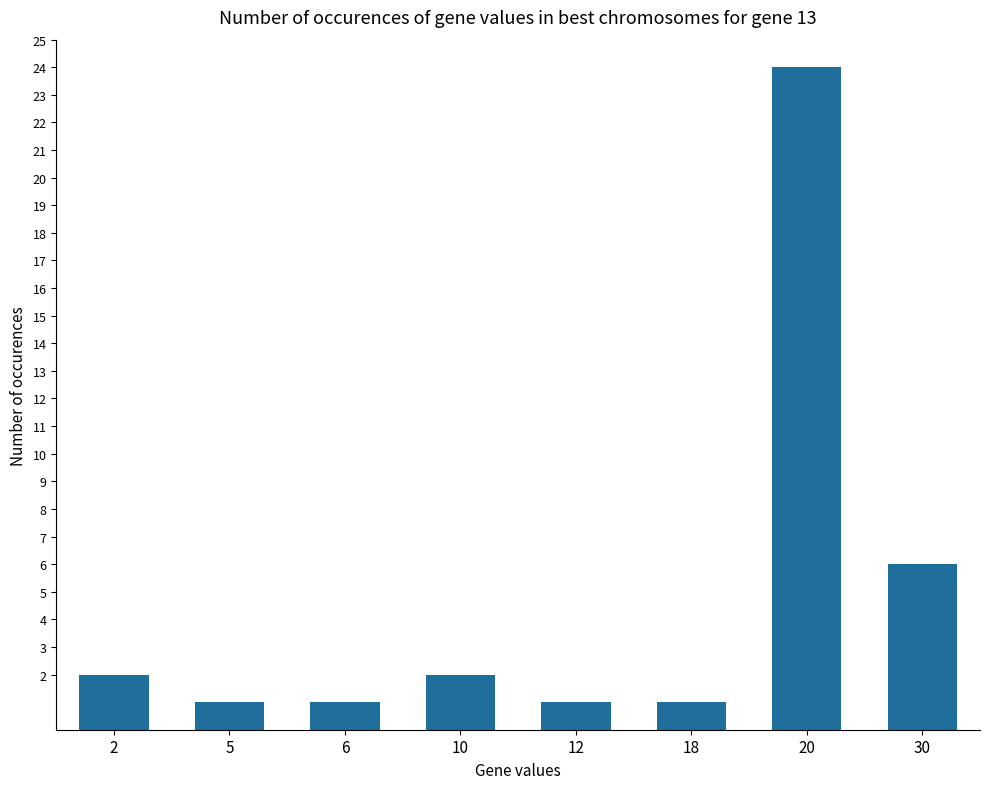

What is the difference between the second highest and minimum values?

5